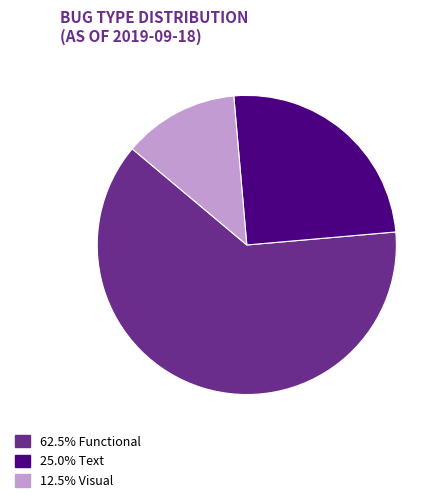

Does 25.0% Text represent more than half of the total?

No